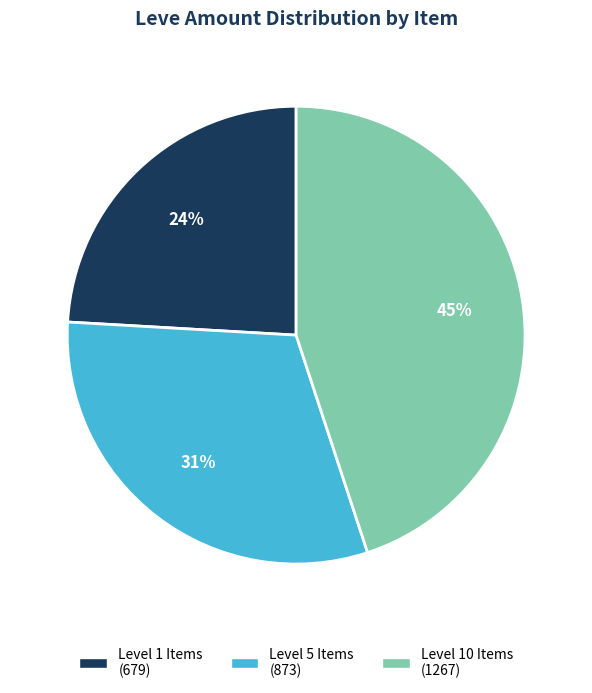

Does any single category account for the majority?

No